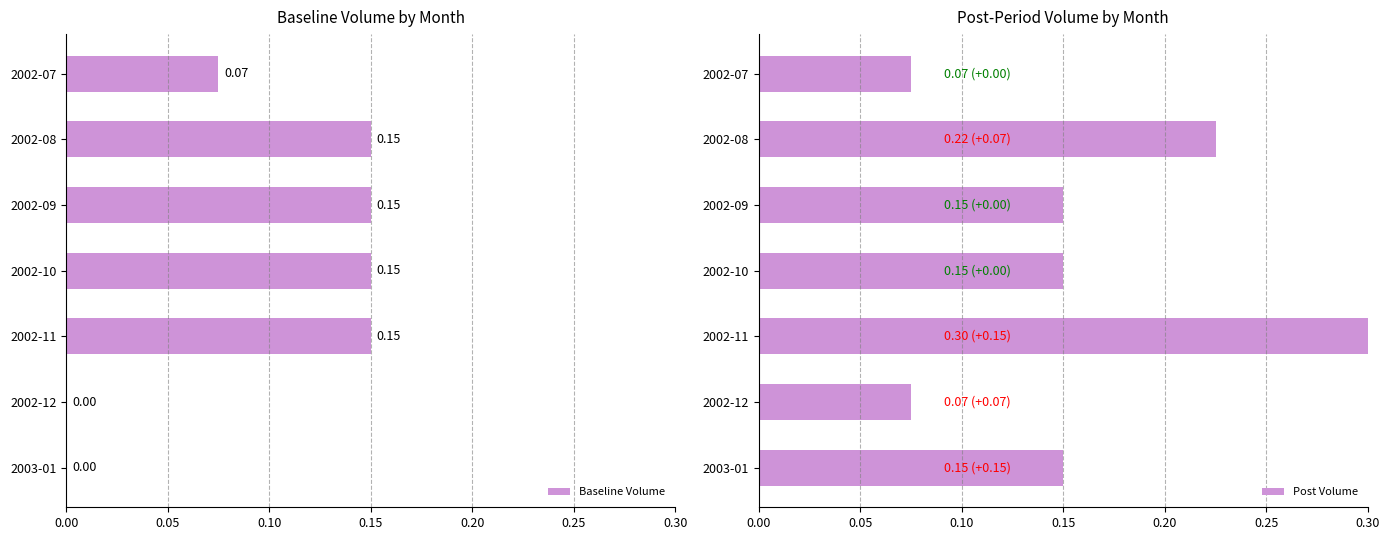

How many values in Baseline Volume are above zero?

5